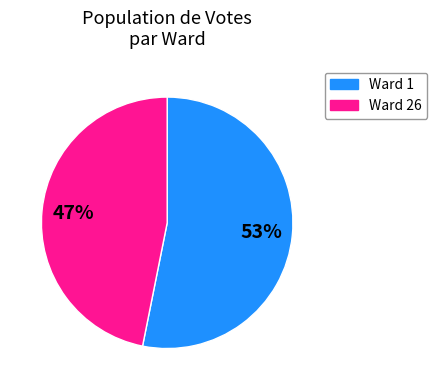

How many slices are in this pie chart?

2